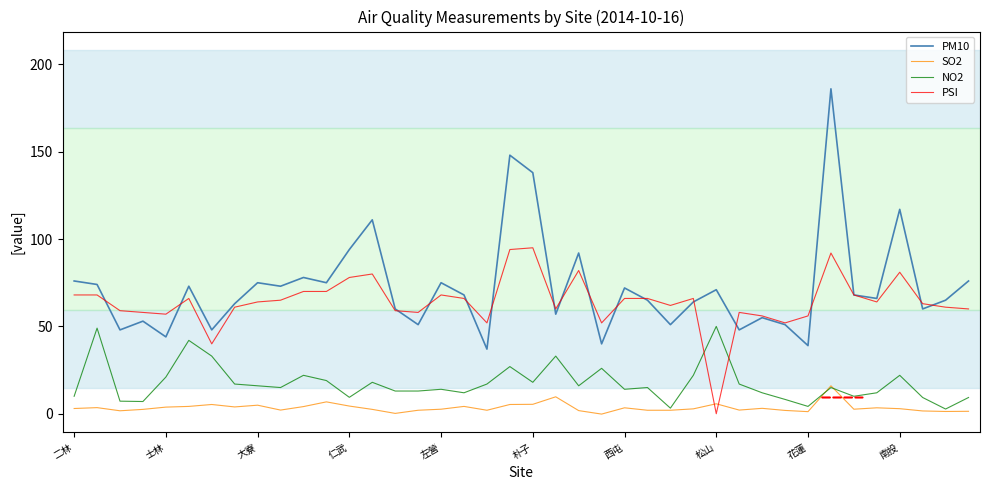

What is the average value of the PM10 series?

72.6